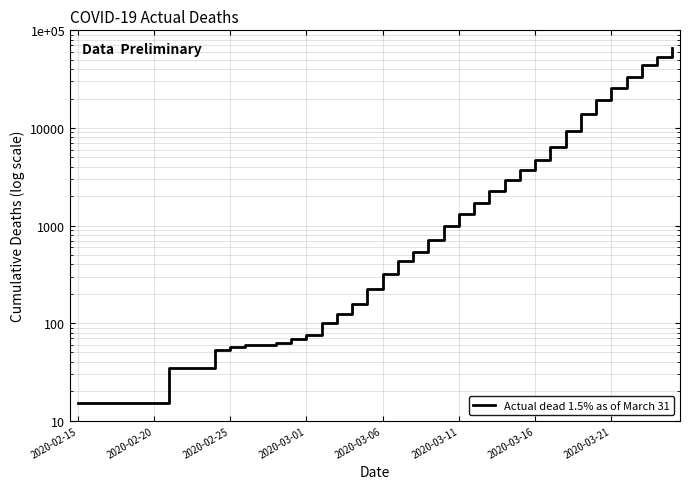

Reading left to right, what are all the values shown in this chart?

15	15	15	15	15	15	35	35	35	53	57	60	60	63	68	75	100	124	158	221	319	435	541	704	994	1301	1697	2247	2943	3680	4663	6411	9259	13789	19383	25896	33546	43718	53655	65797